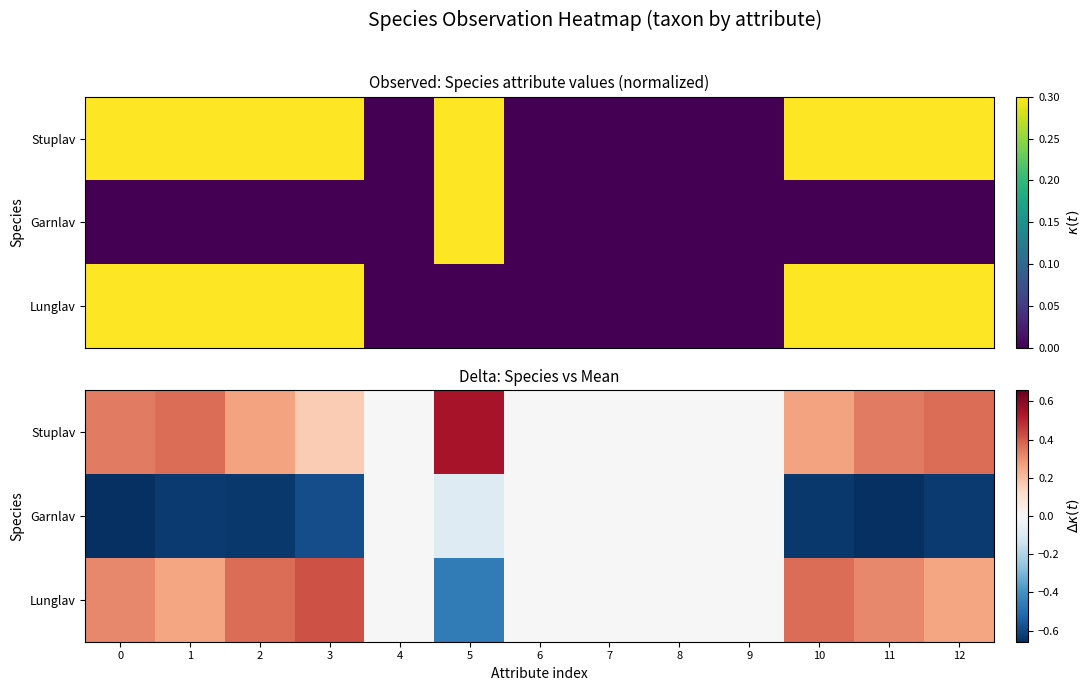

List the series in order of their peak value, lowest first.

row_1, row_2, row_0